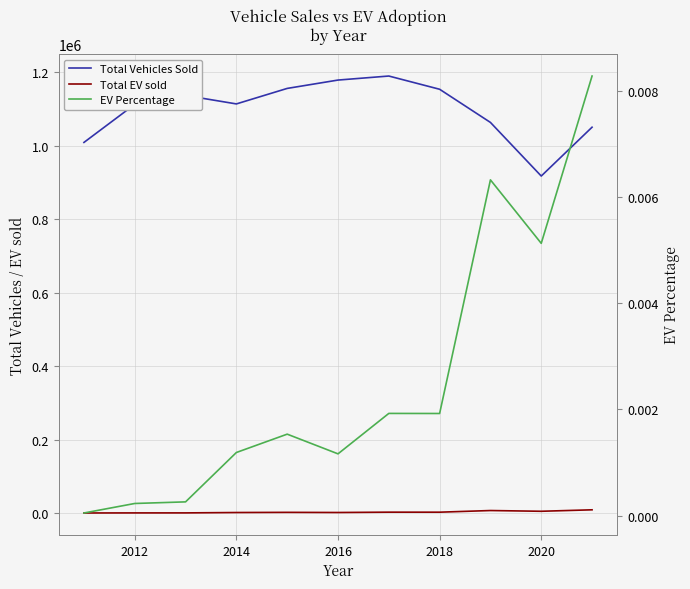

How many interior local peaks does the Total EV sold series have?

3